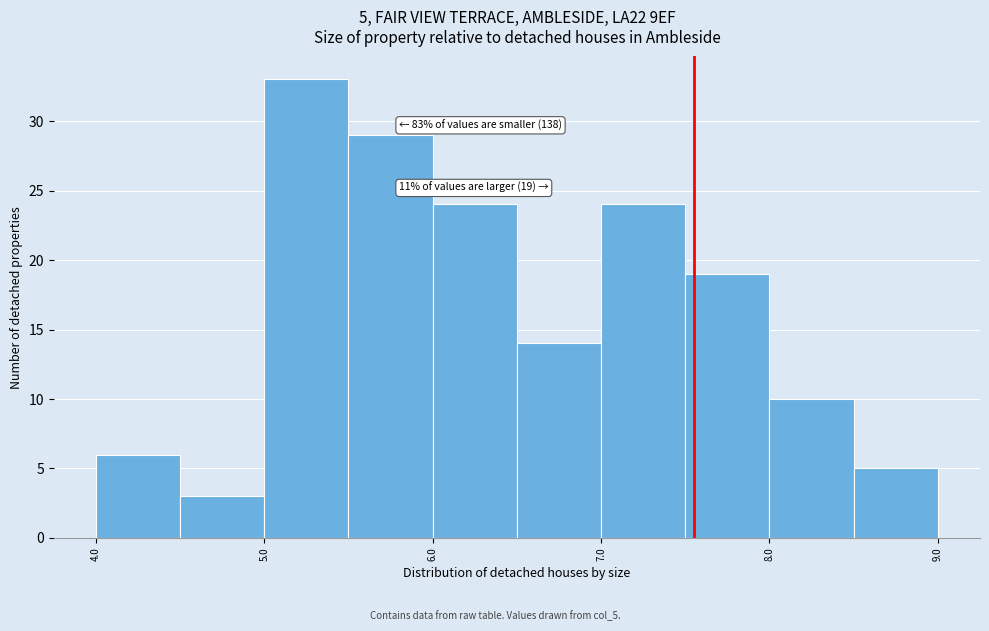

Over which range of the x-axis is the bar tallest?

5.0 to 5.5